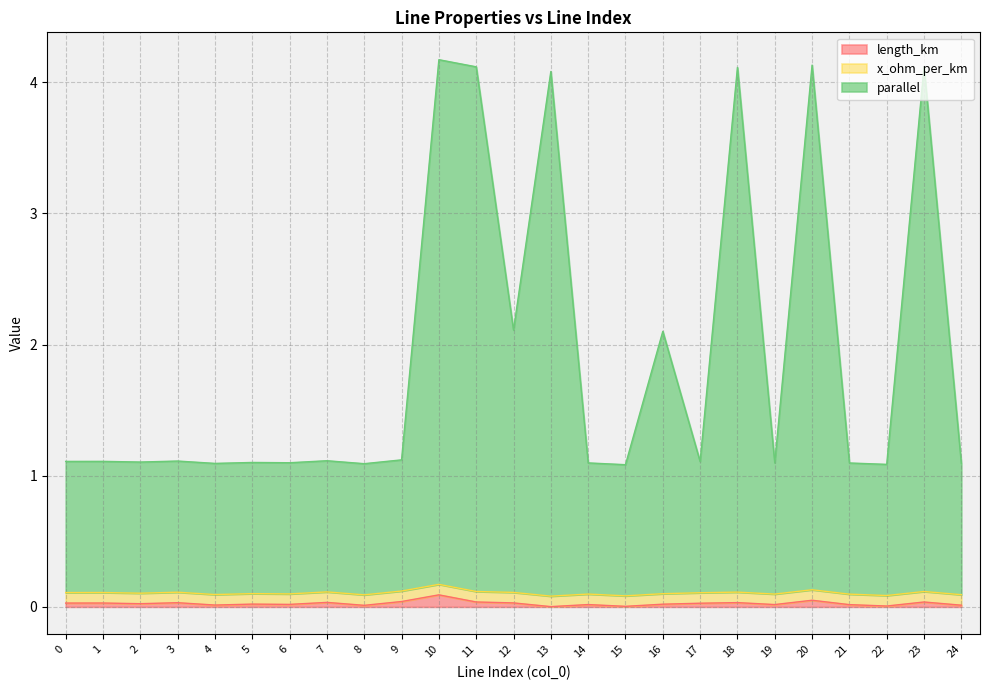

True or false: length_km and parallel cross at least once.

False